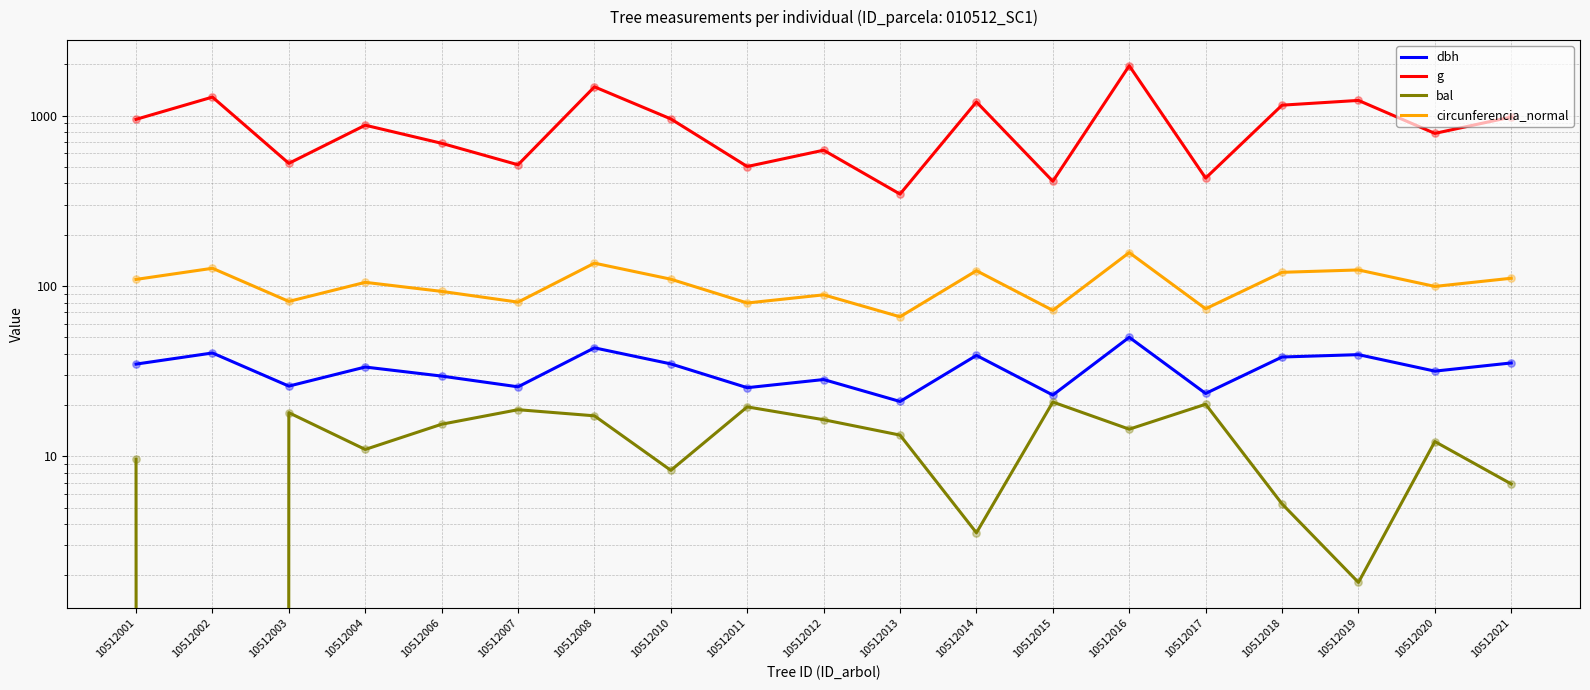

At which category is the sum across all series the highest?

10512016